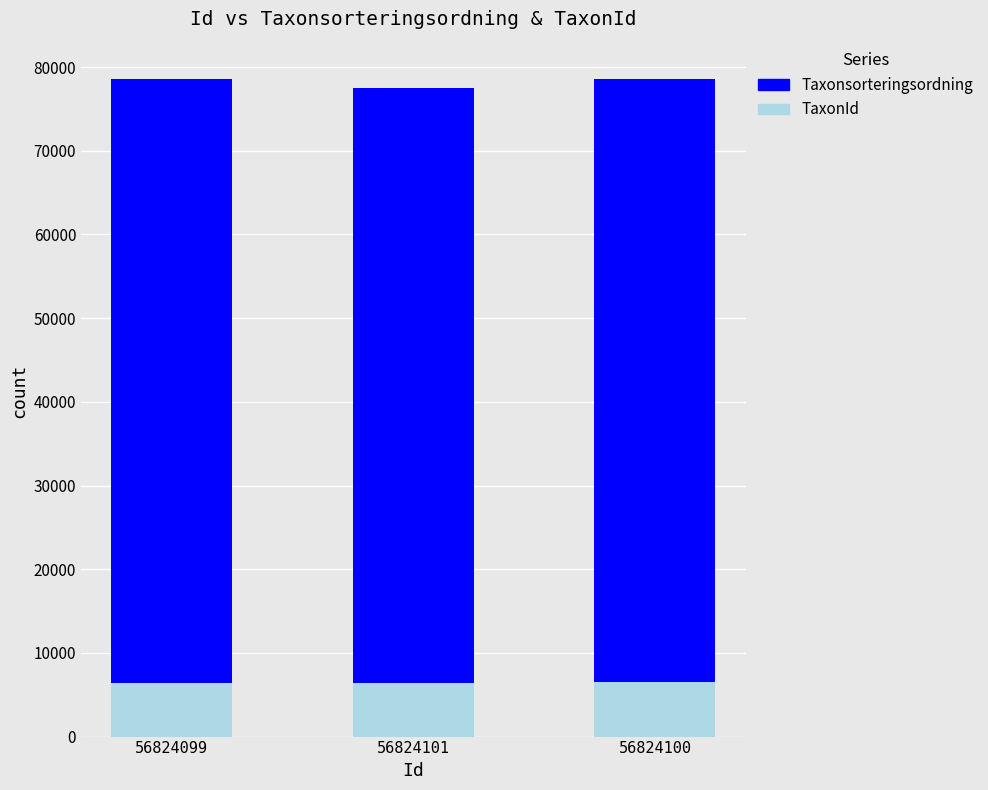

The value of TaxonId at 56824099 is 6458. True or false?

True